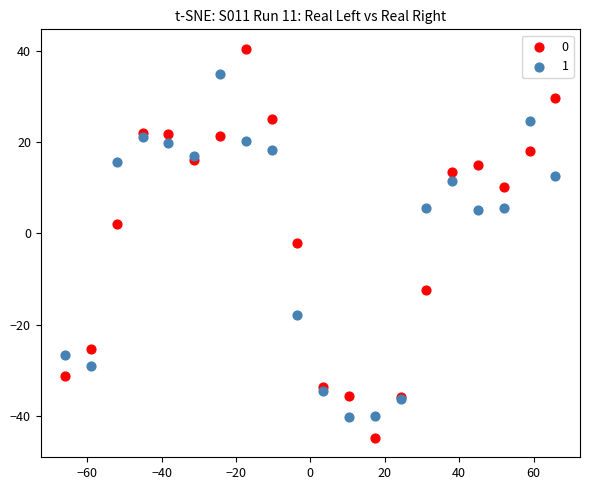

What is the X range (max minus min) for the scatter plot?

131.8